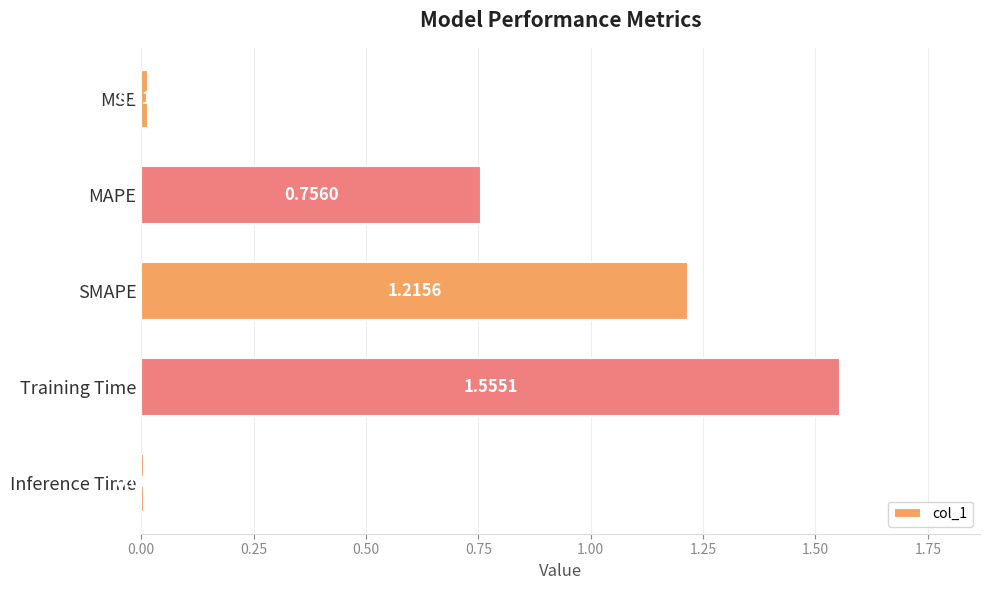

List the labels in order of value, smallest first.

Inference Time, MSE, MAPE, SMAPE, Training Time